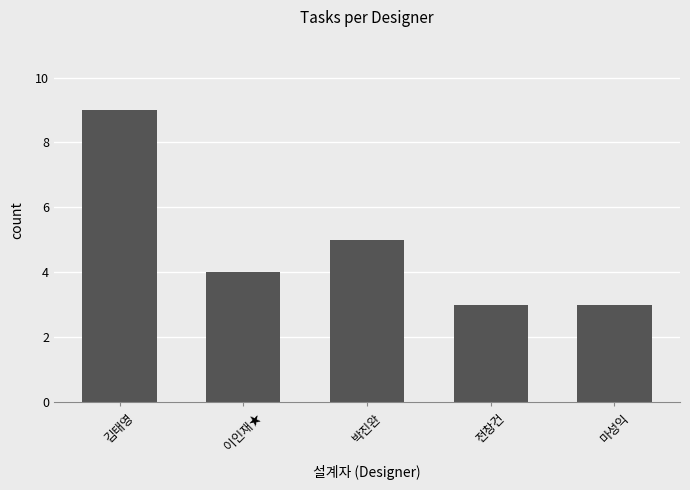

What is the value of the 3rd bar from the left?

5